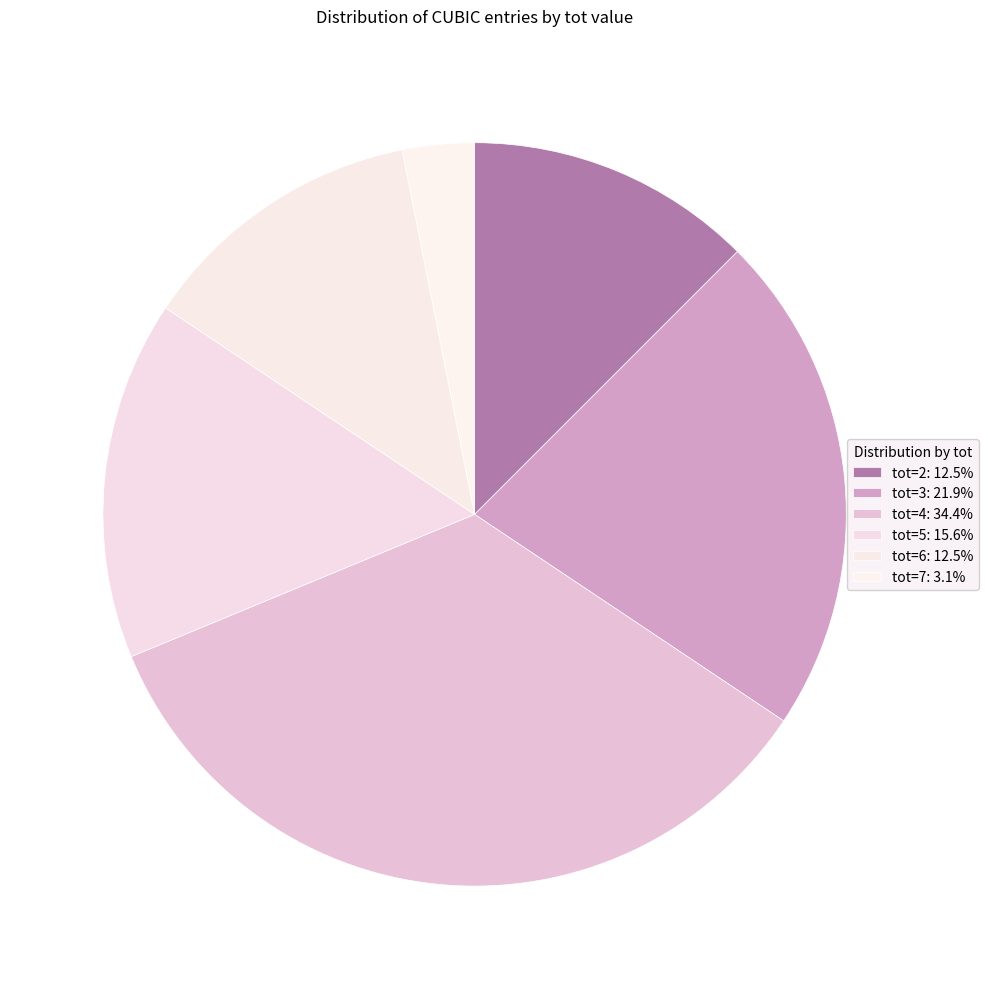

True or false: tot=5 accounts for 16% of the total.

True